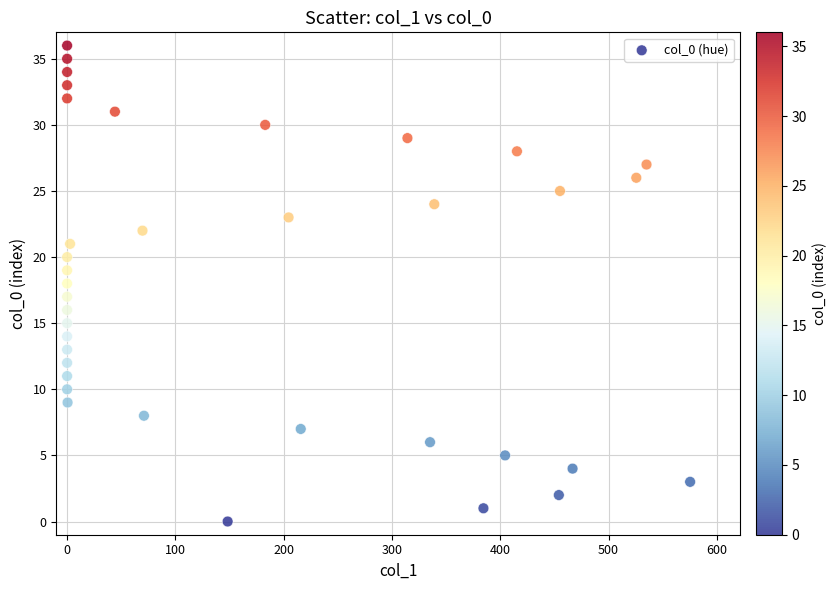

What is the range of Y values (max minus min)?

36